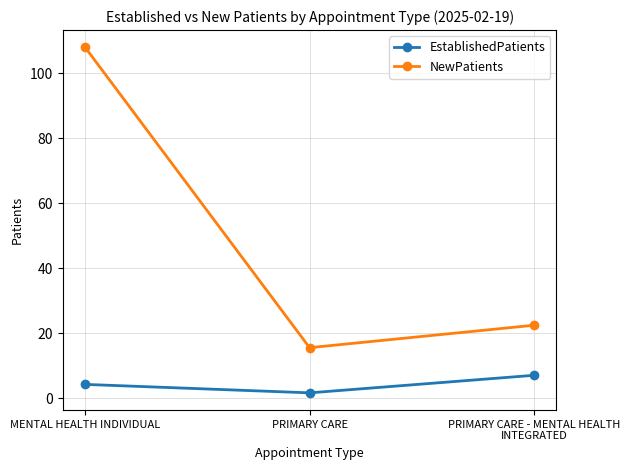

Reading right to left, extract all data points from this chart.

EstablishedPatients: 7.1	1.7	4.3
NewPatients: 22.5	15.6	108.0